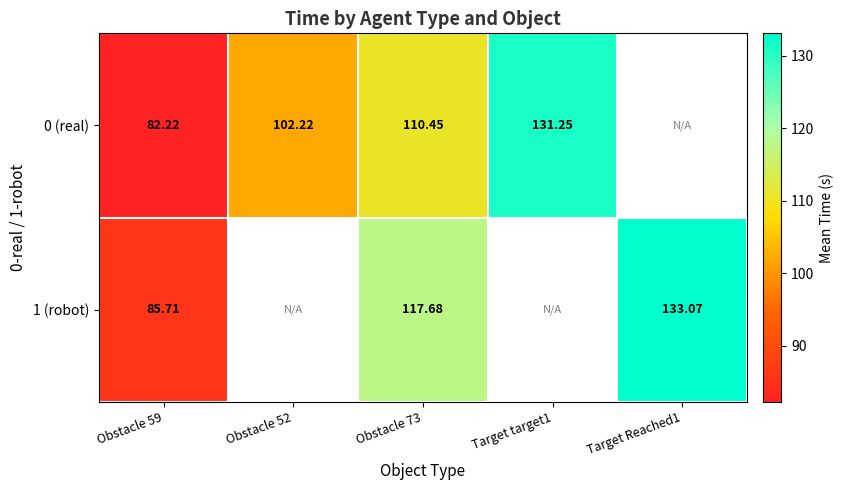

Which series has the widest spread of values?

0 (real)